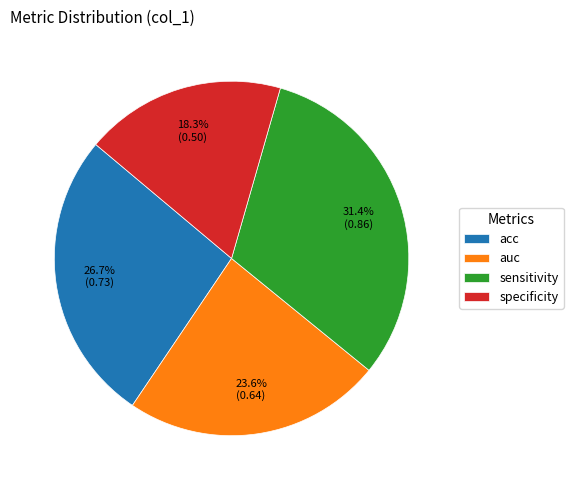

Is the sum of auc and sensitivity greater than half?

Yes